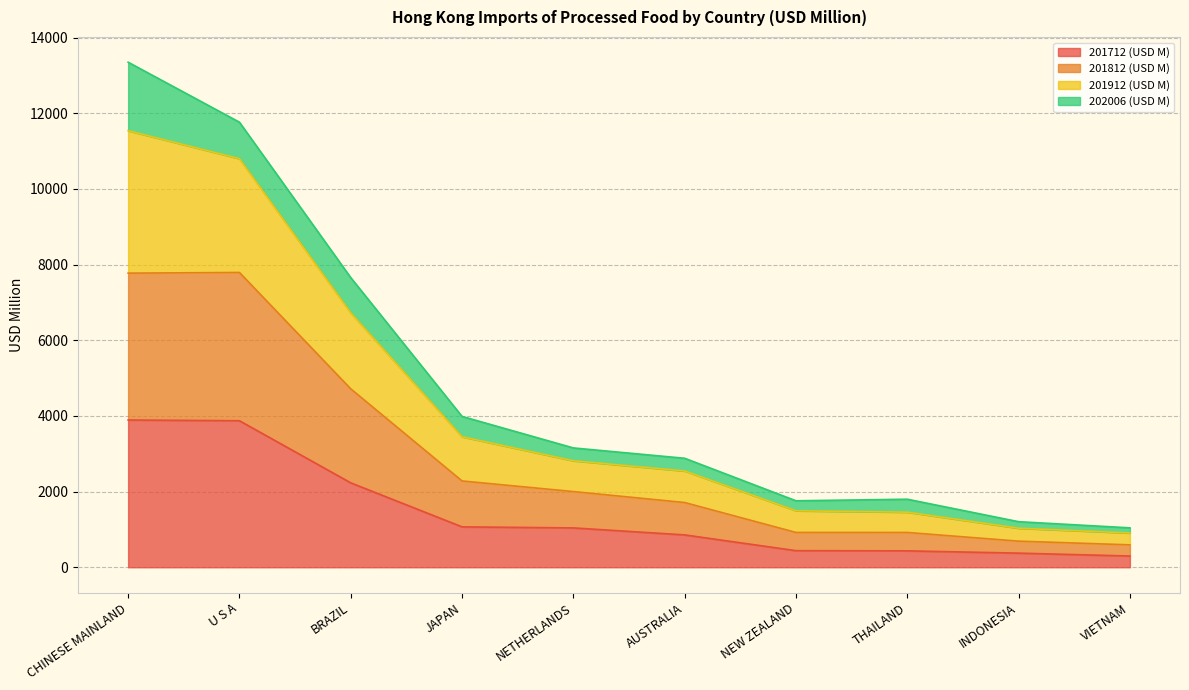

What is the lowest value of the 201712 (USD M) series?

297.4